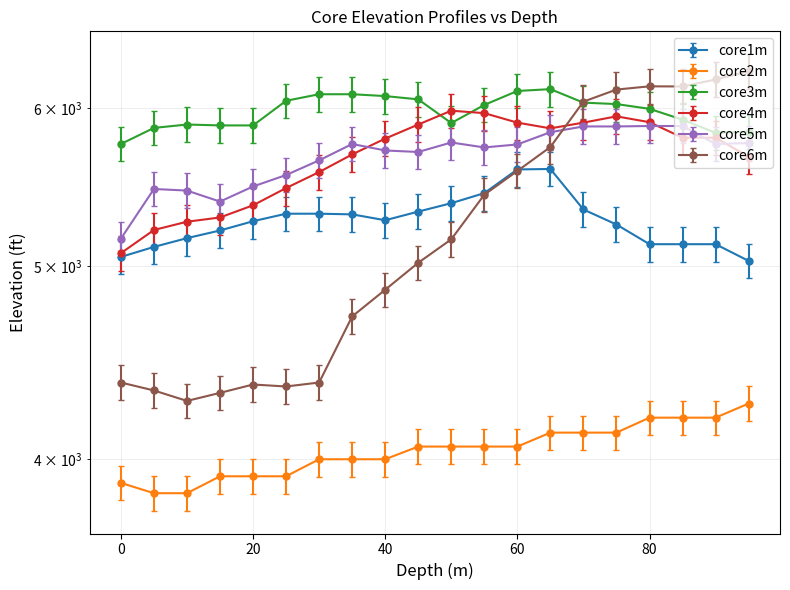

What is the smallest value displayed?

3768.1